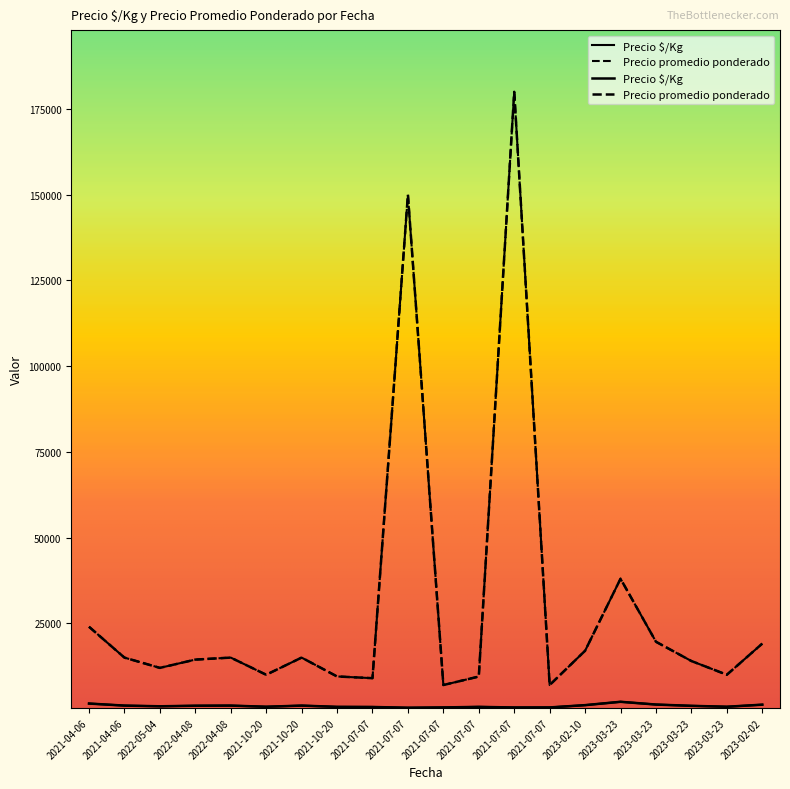

True or false: Precio promedio ponderado and Precio $/Kg intersect in this chart.

False